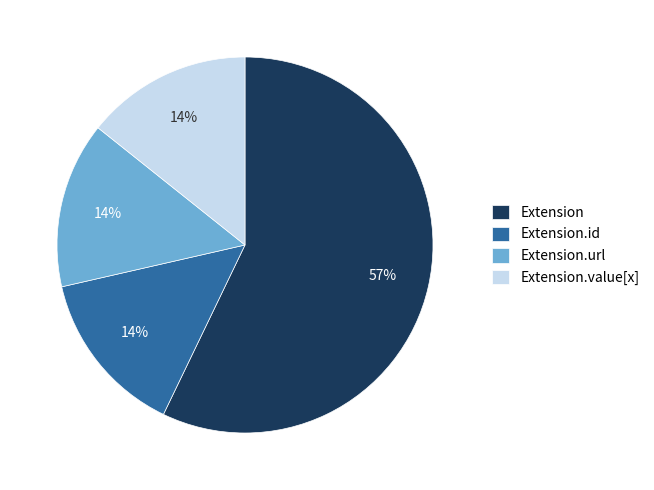

What percentage is the Extension.url slice, to the nearest percent?

14%